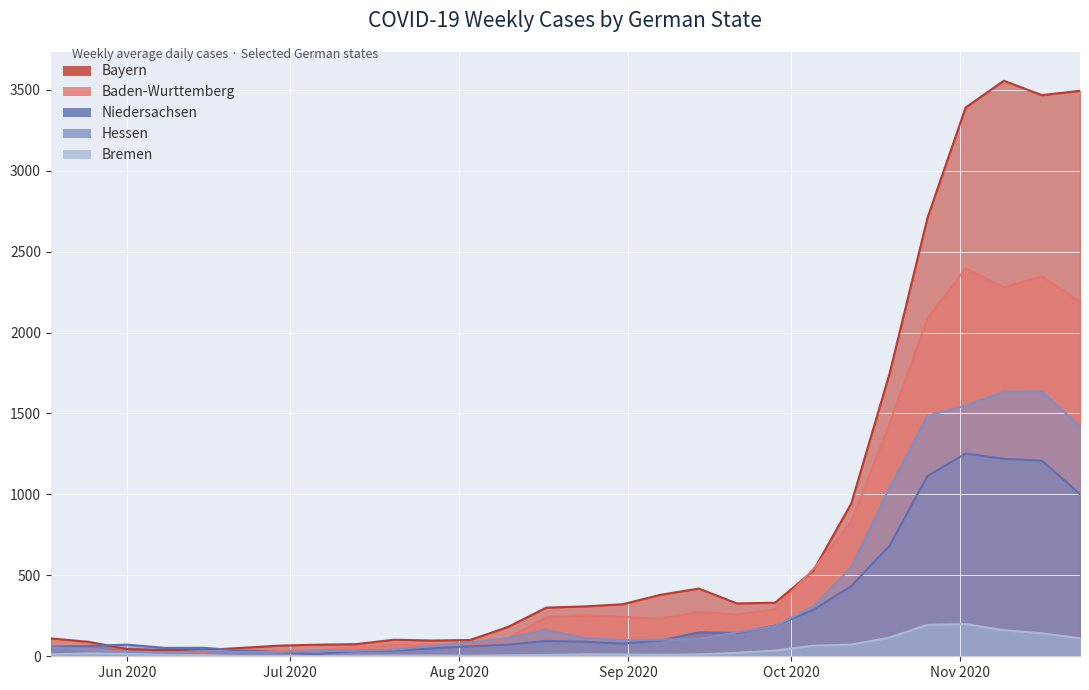

True or false: Bremen has more than 2 interior local peaks.

True